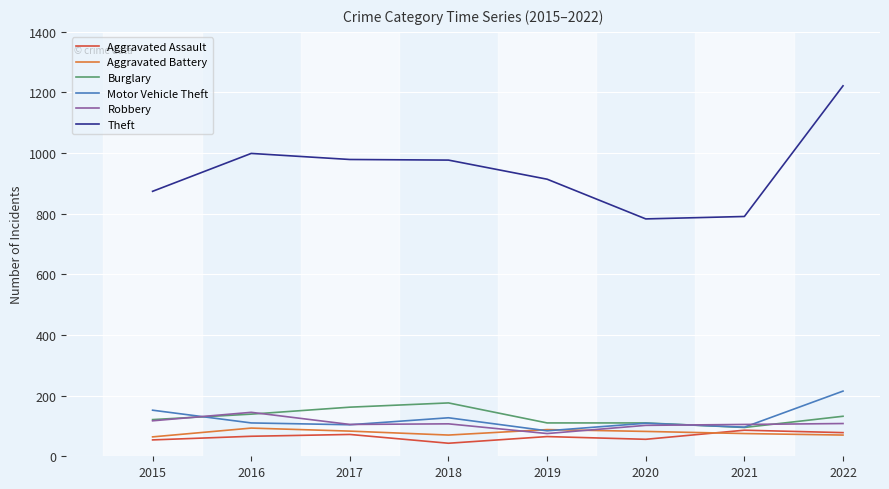

Which series has the largest total across all categories?

Theft